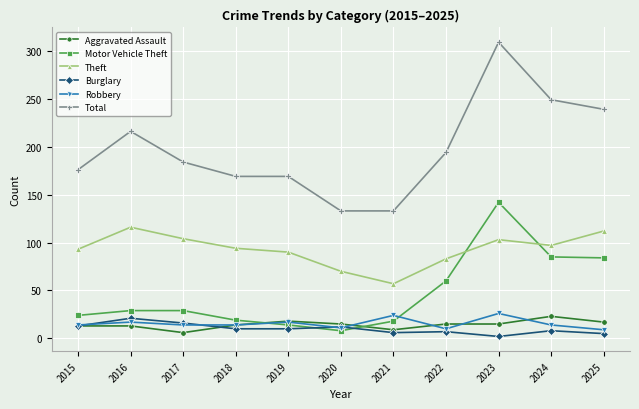

True or false: Total has more than 0 interior local peaks.

True